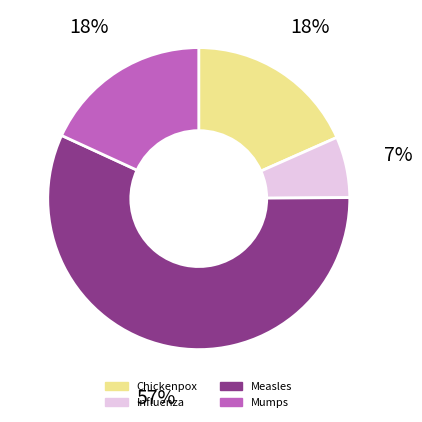

Which category accounts for the majority?

Measles